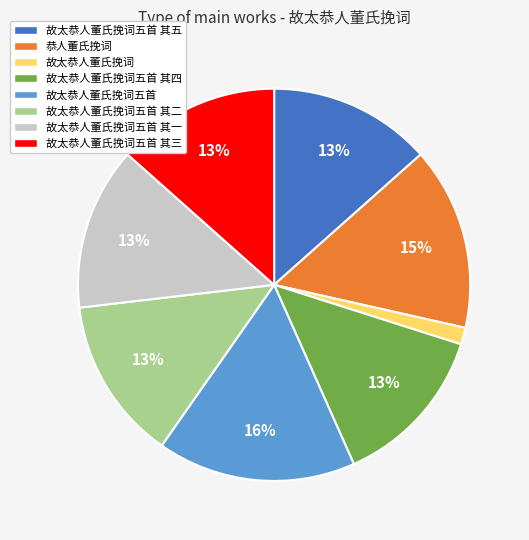

Approximately how many times larger is the value at 故太恭人董氏挽词五首 其一 compared to 故太恭人董氏挽词五首 其二?

1.0